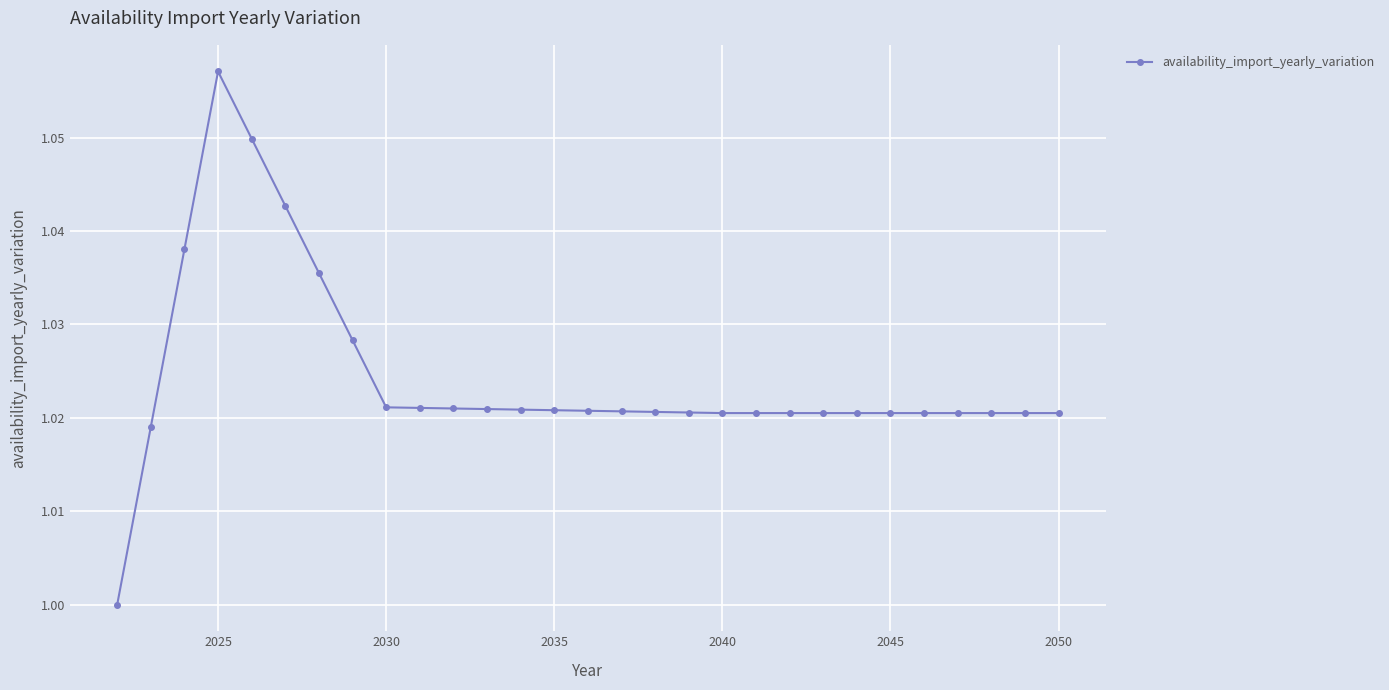

What is the sum of all values?

29.7